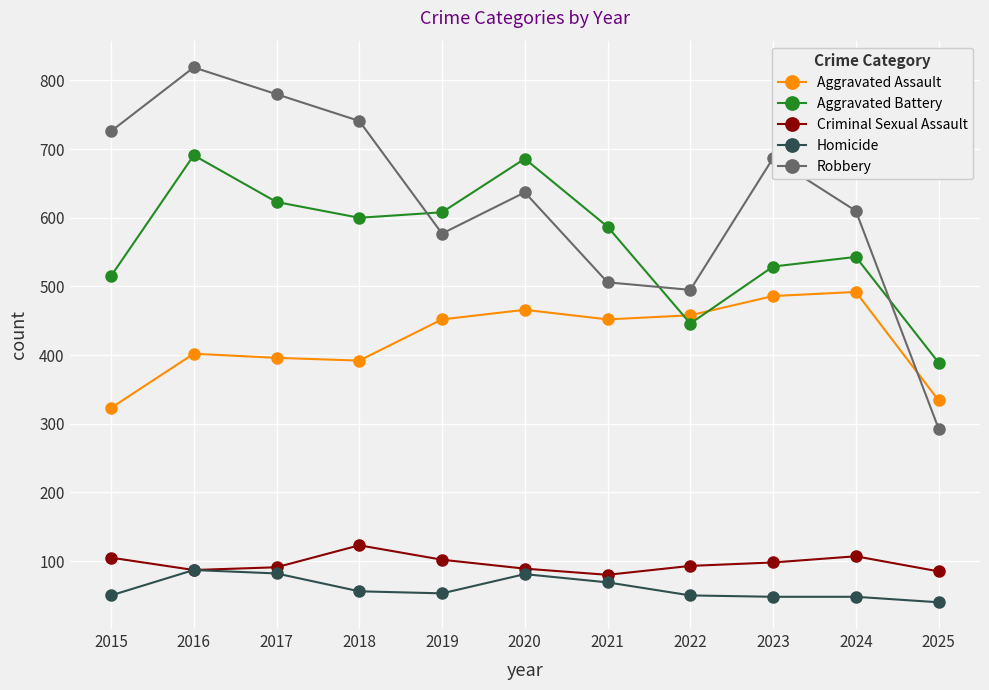

What is the minimum value shown in the chart?

40